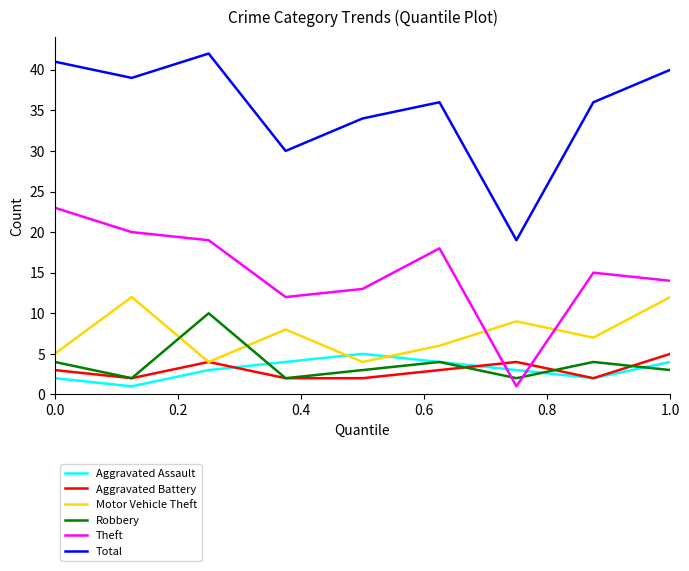

Which series has the largest total across all categories?

Total